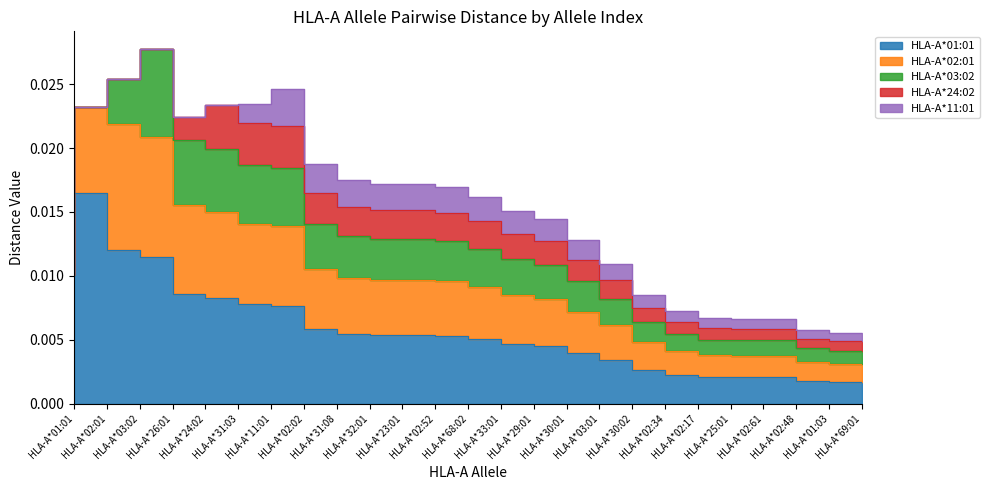

True or false: HLA-A*03:02 and HLA-A*24:02 cross at least once.

False